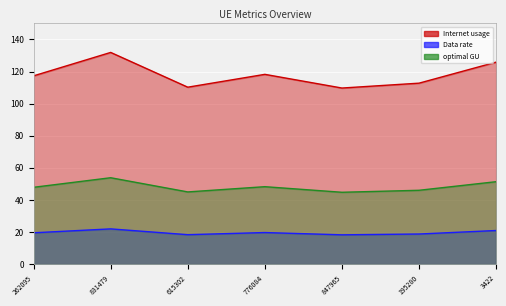

Reading left to right, what are all the values shown in this chart?

Internet usage: 117.4	131.9	110.3	118.3	109.8	112.8	125.9
Data rate: 19.6	22.0	18.4	19.7	18.3	18.8	21.0
optimal GU: 47.9	53.9	45.0	48.3	44.8	46.0	51.4